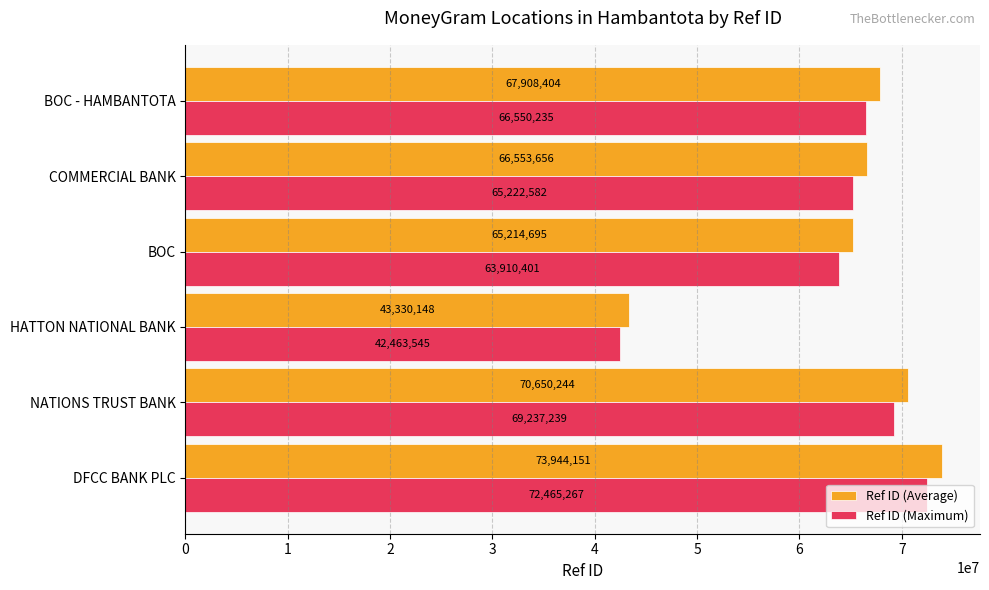

Where is Ref ID (Maximum) nearest to the value 57464406?

BOC